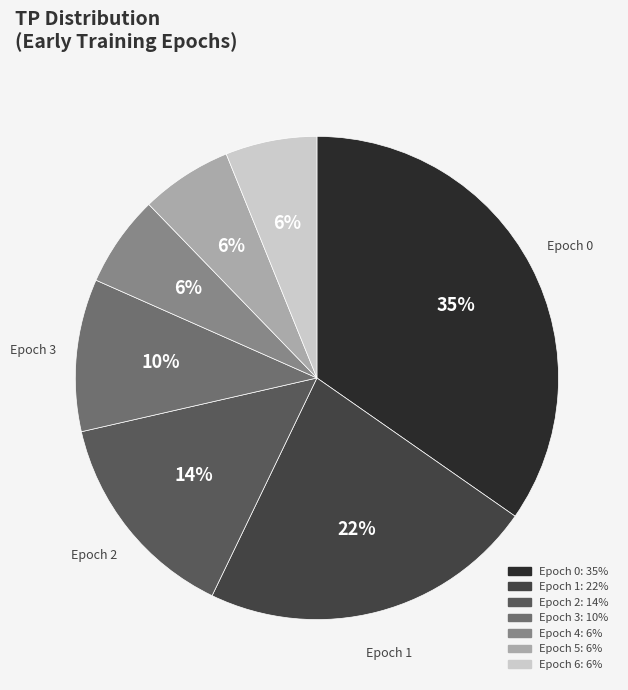

Which slice is the largest?

Epoch 0